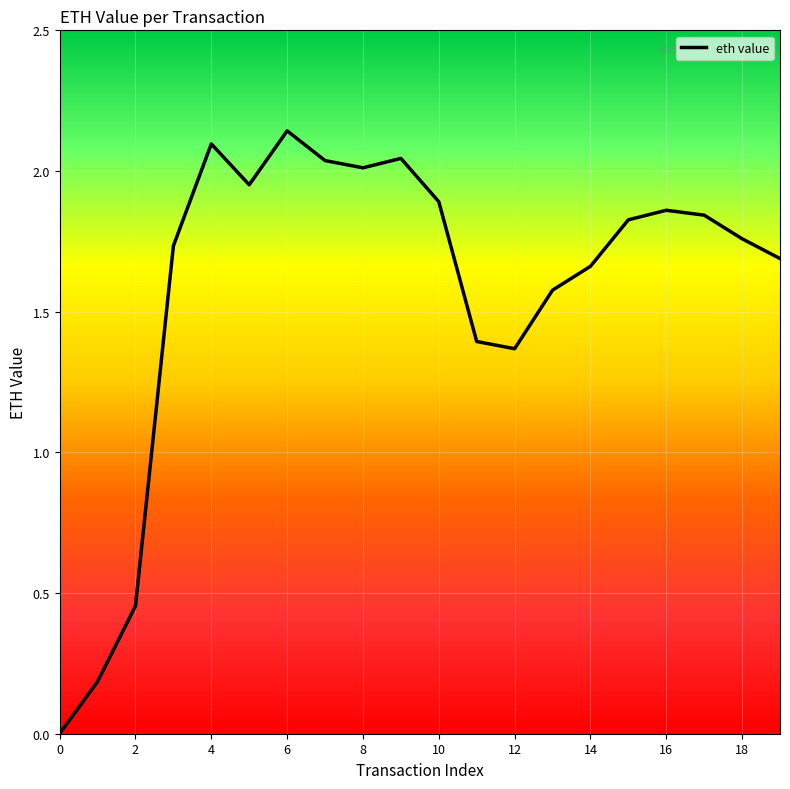

List the labels in order of value, largest first.

6, 4, 9, 7, 8, 5, 10, 16, 17, 15, 18, 3, 19, 14, 13, 11, 12, 2, 1, 0